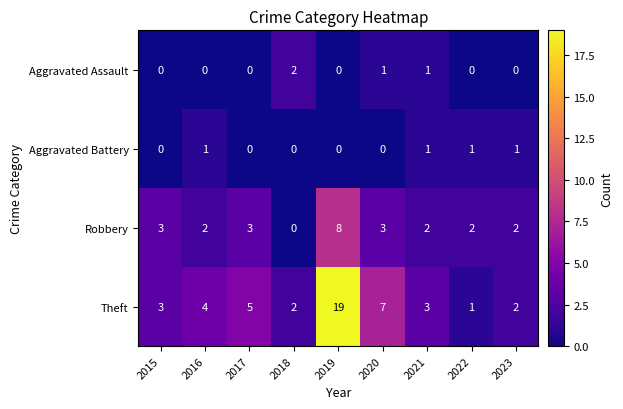

What is the sum of all Aggravated Assault values?

4